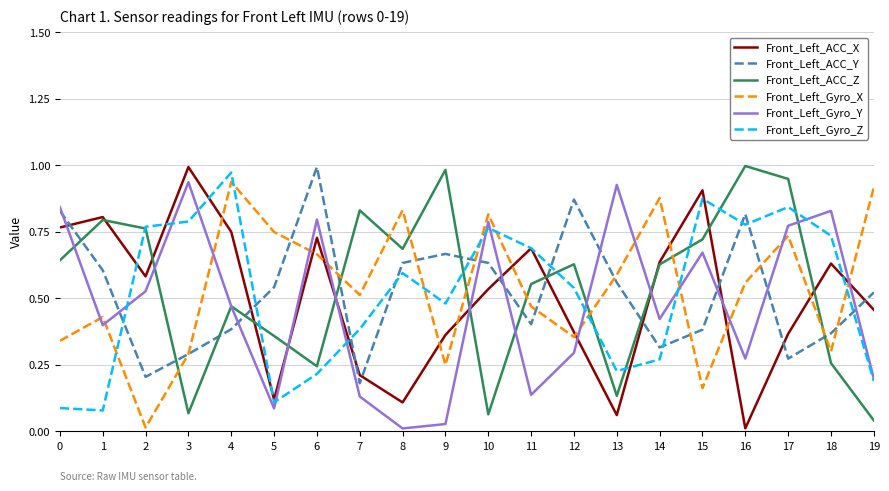

Is the value of Front_Left_ACC_X at 2 greater than the value of Front_Left_Gyro_X at 3?

Yes